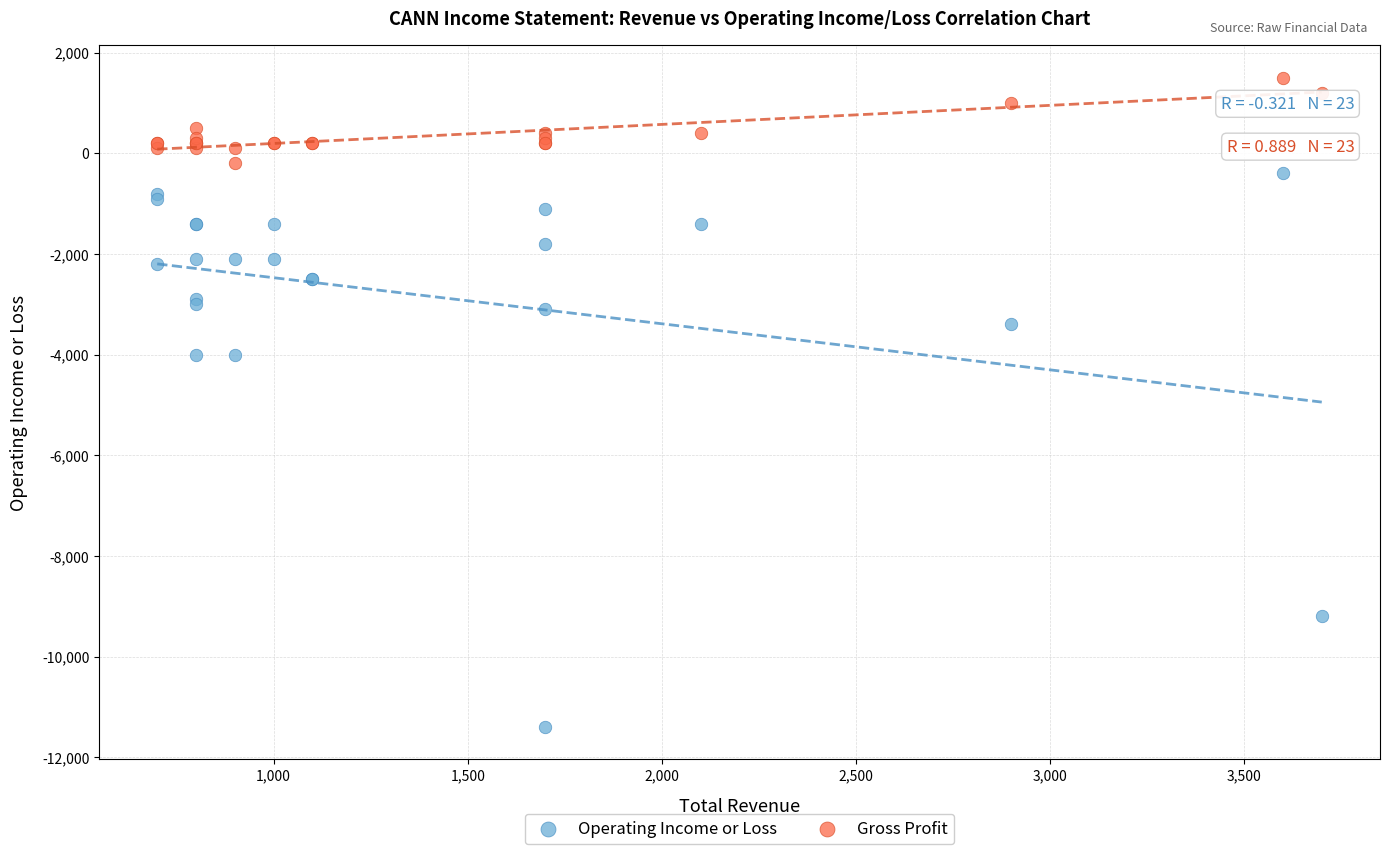

Which series reaches the maximum Y coordinate?

Gross Profit